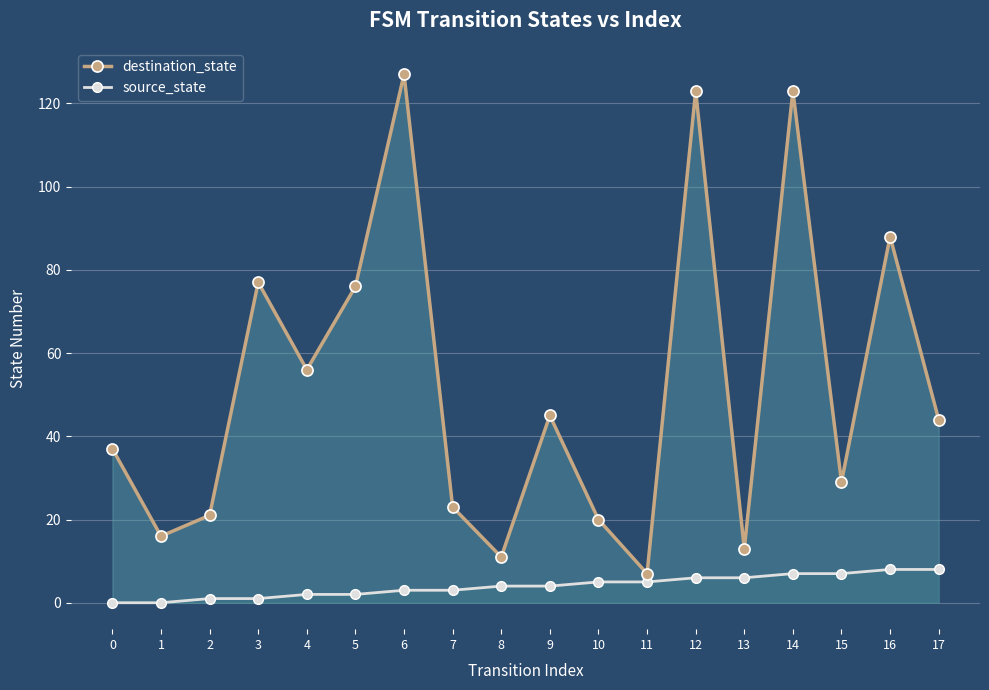

The value of destination_state at 12 is 123. True or false?

True